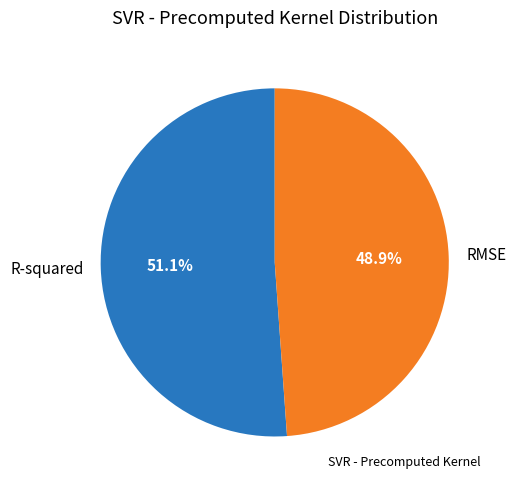

Is it true that R-squared is 43% of the pie?

False